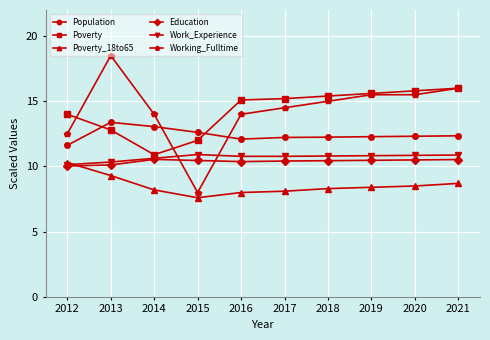

True or false: Population and Work_Experience intersect in this chart.

False